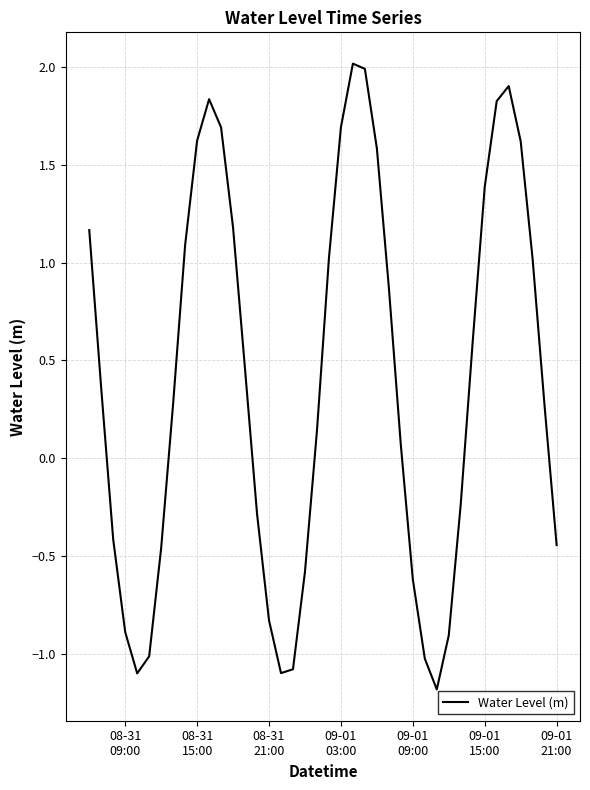

What is the maximum value shown in the chart?

2.0